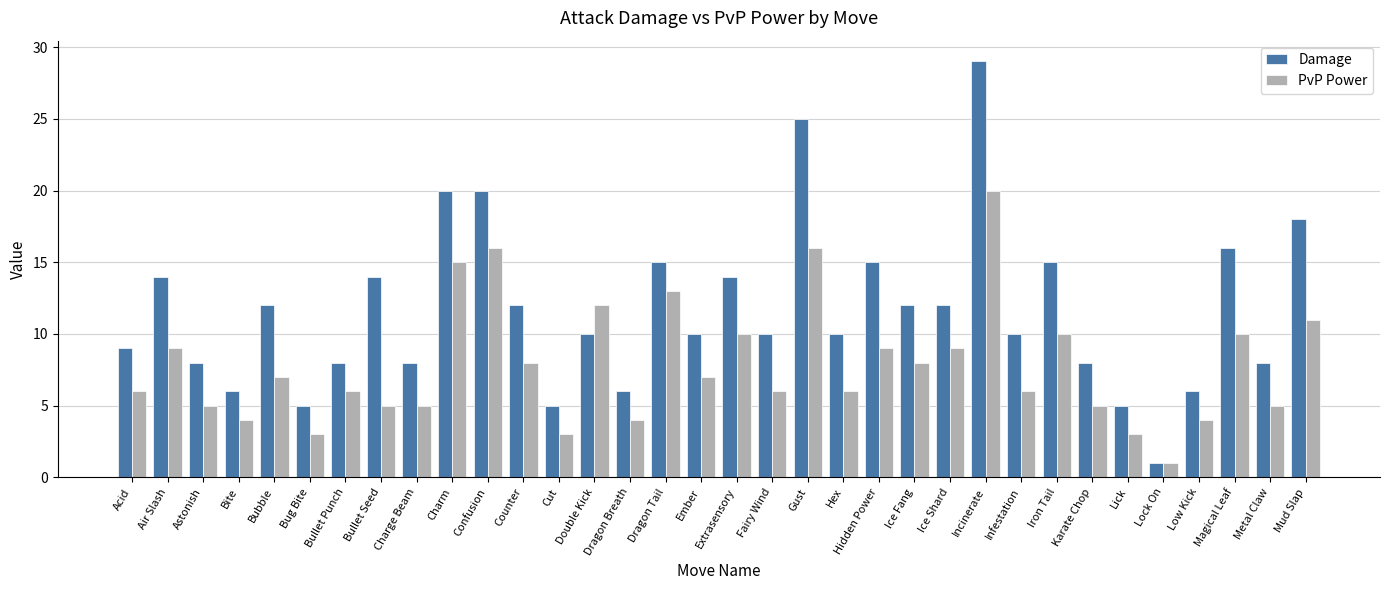

At how many categories does at least one series exceed 3?

33